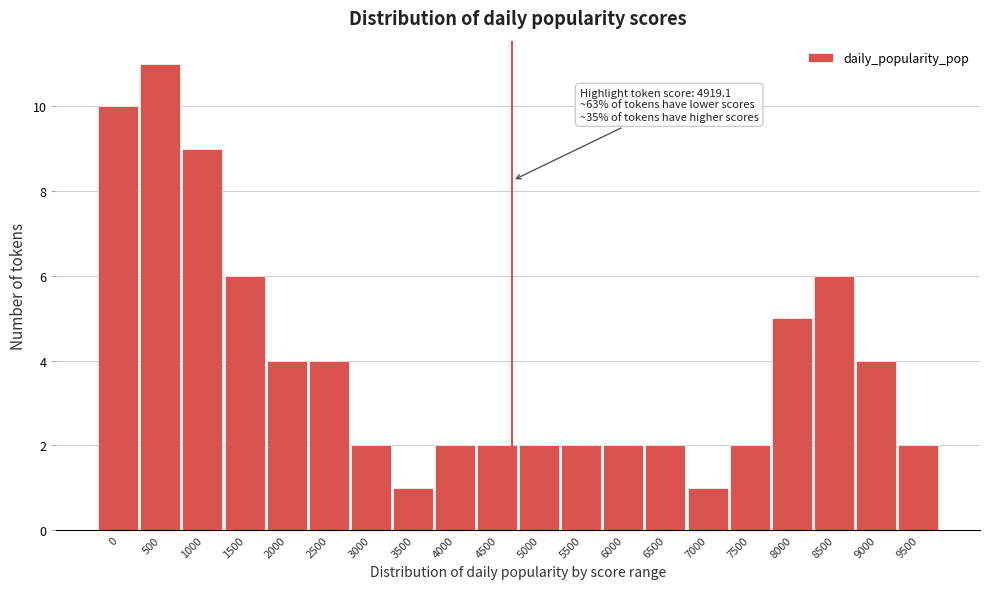

Reading left to right, list all the values displayed in this chart.

10	11	9	6	4	4	2	1	2	2	2	2	2	2	1	2	5	6	4	2